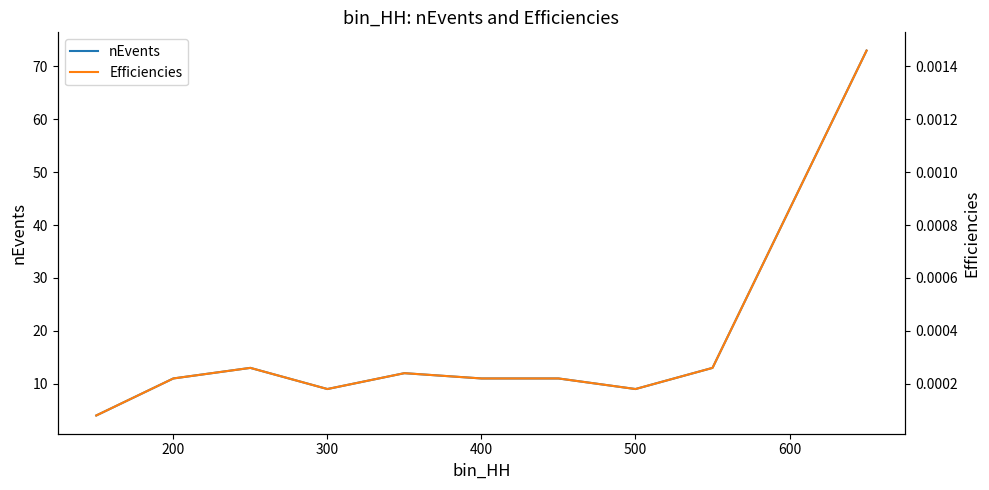

At how many categories does at least one series exceed 50?

1